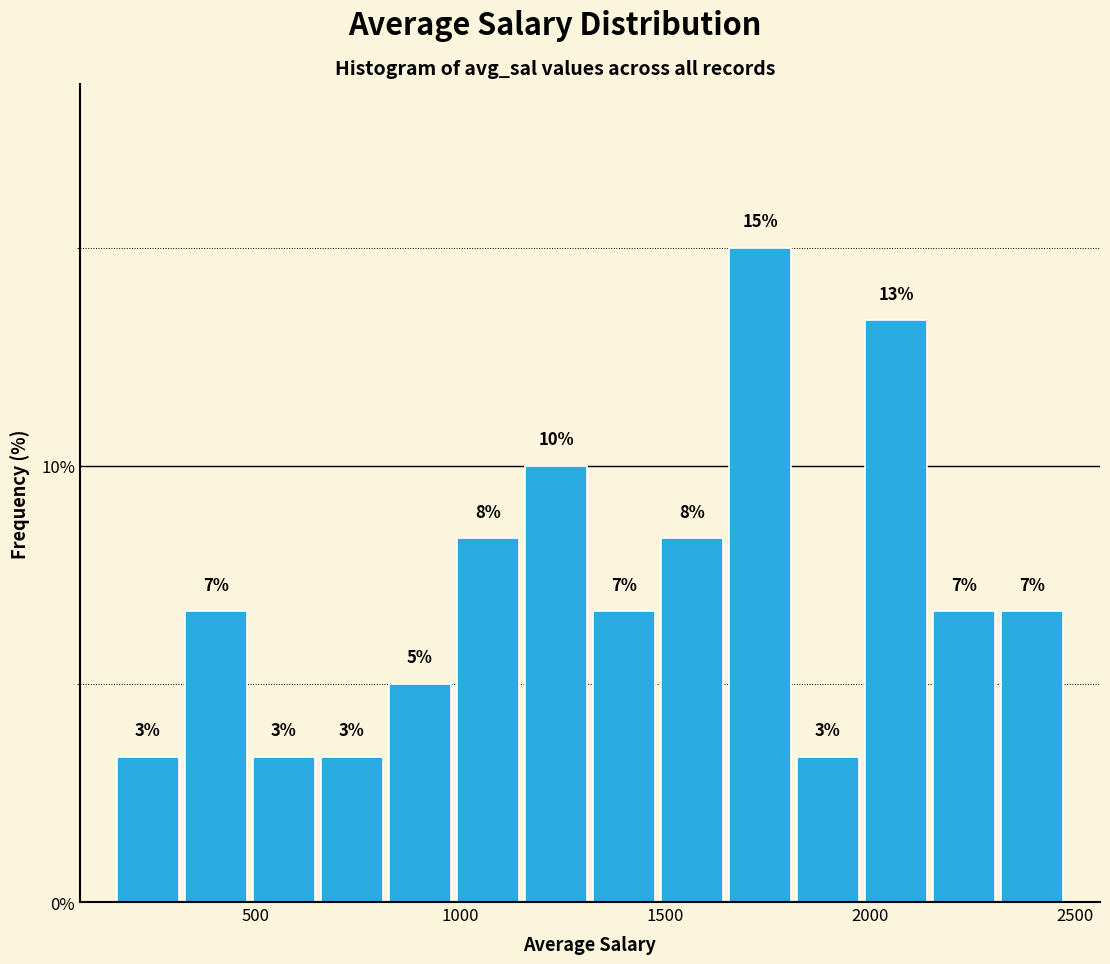

Around what value on the x-axis is the tallest bar? Give the approximate position of its centre, as read against the axis.

1750